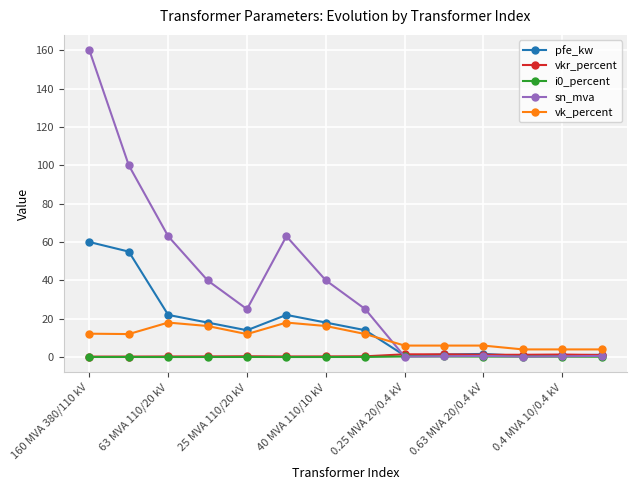

True or false: vk_percent and i0_percent intersect in this chart.

False